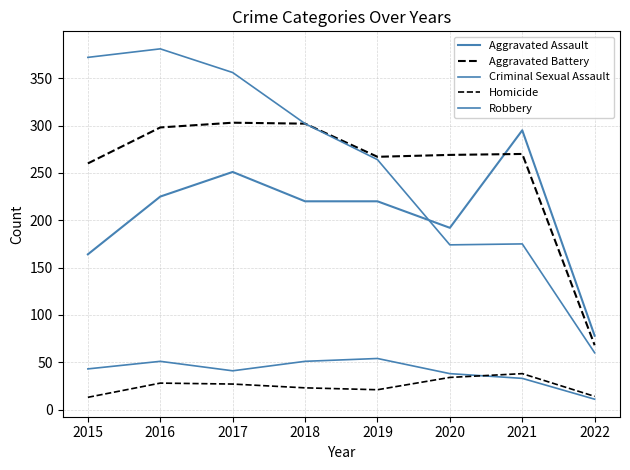

How many lines are shown in the chart?

5